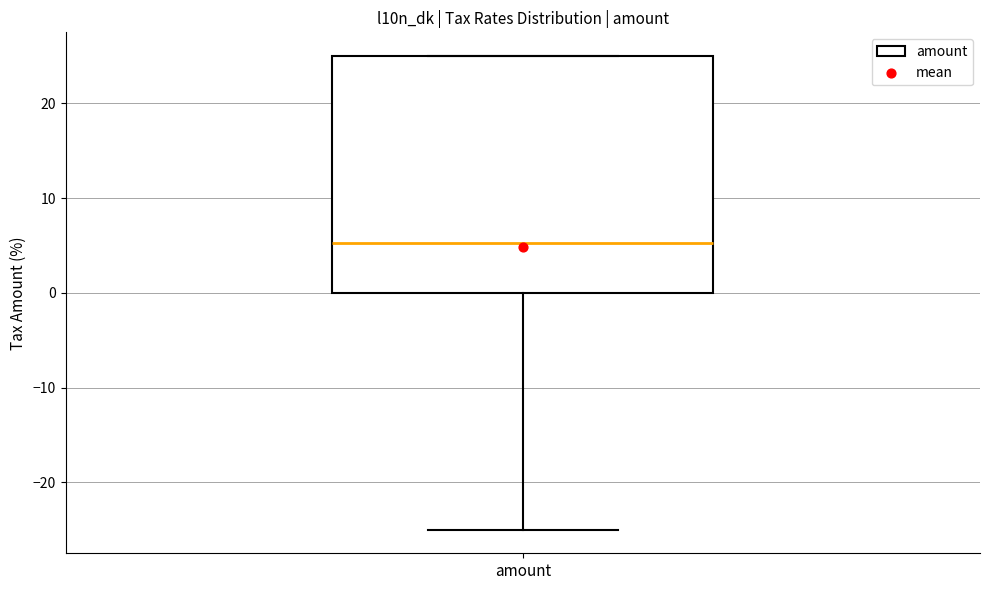

Read this box plot against the y-axis: the position of the median line, the range covered by the box, and the ends of both whiskers. The values are not printed on the chart, so give them approximately, as read against the axis.

median 5, box 0 to 25, whiskers -25 to 25